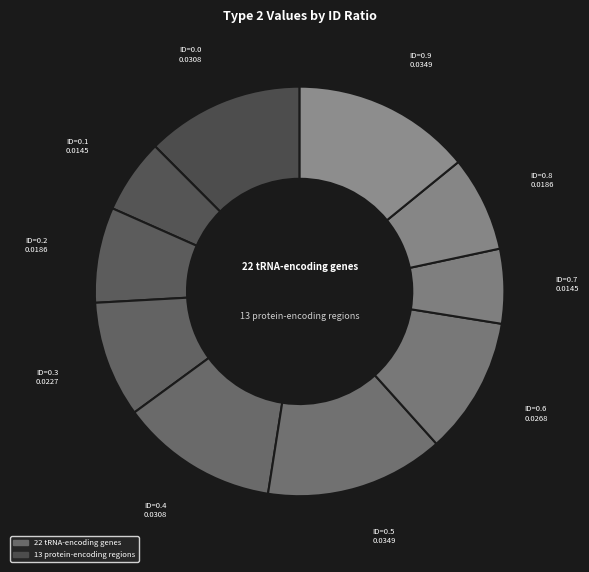

How many segments does this pie chart have?

10